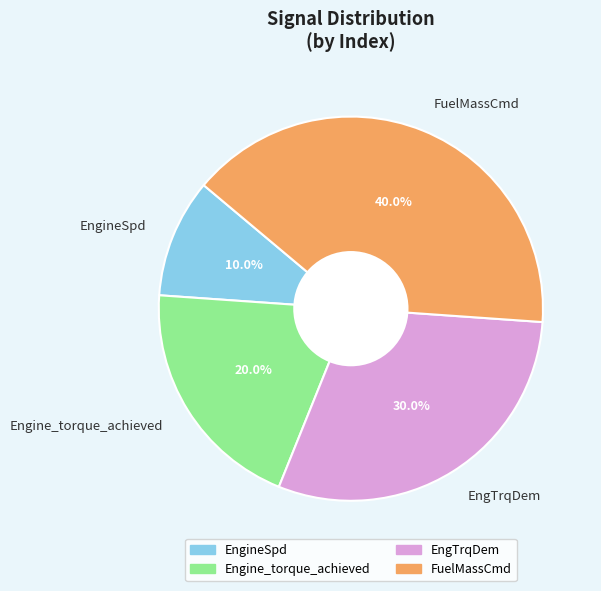

Rank the categories by value from lowest to highest.

EngineSpd, Engine_torque_achieved, EngTrqDem, FuelMassCmd